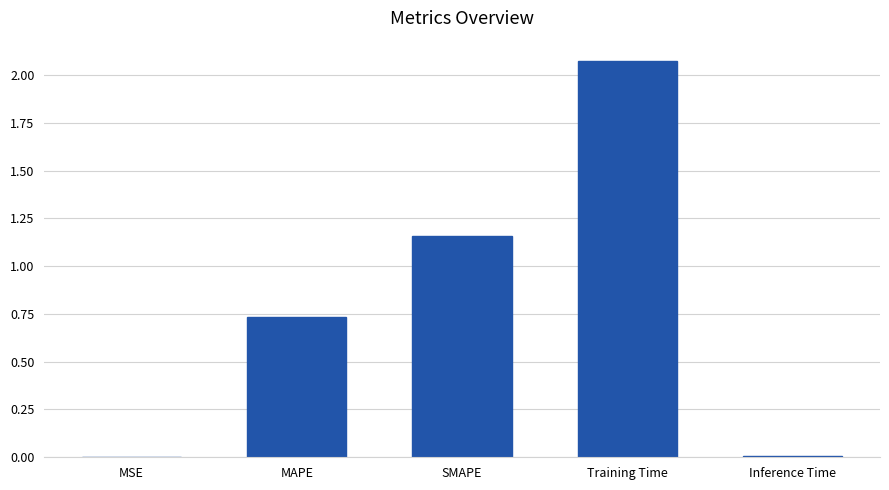

The chart shows a value of 0.0 at Inference Time. True or false?

True